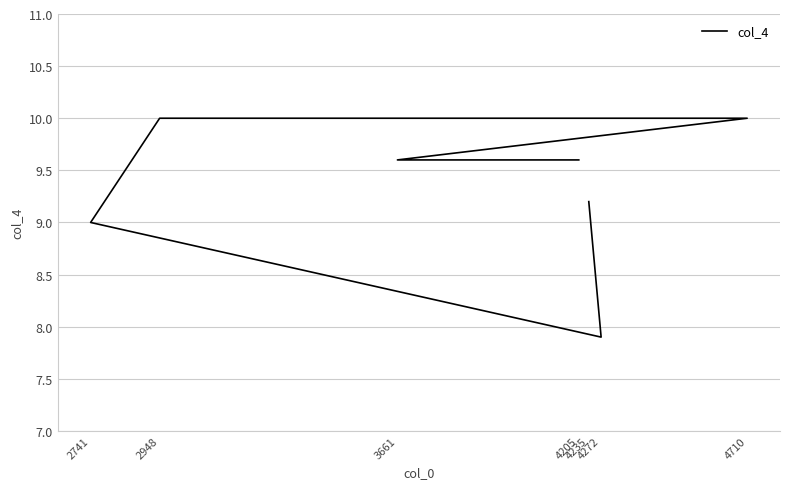

Reading right to left, transcribe all the data shown in this chart.

9.6	9.6	10.0	10.0	9.0	7.9	9.2